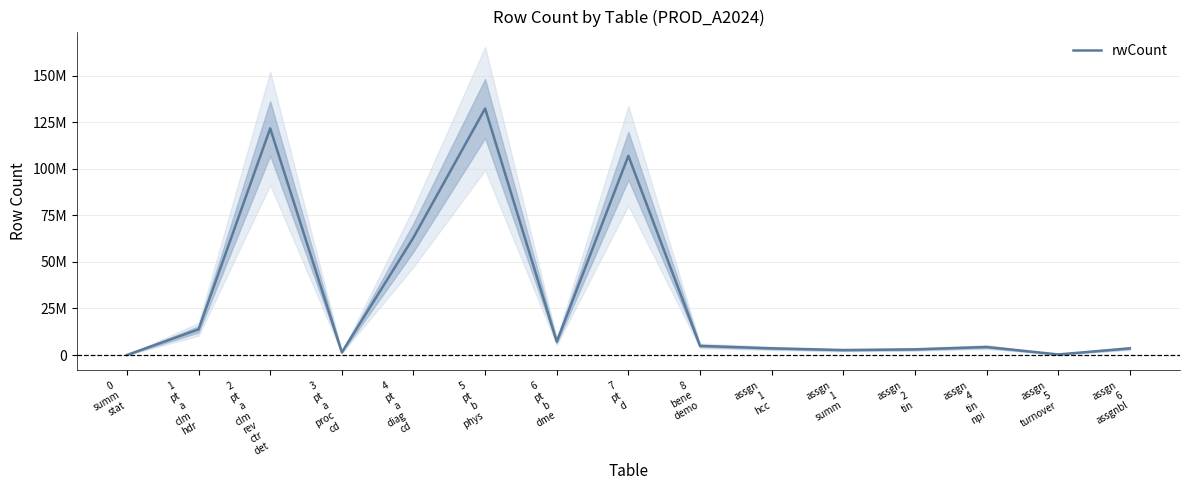

At which category does the data reach its first local peak?

2
pt
a
clm
rev
ctr
det